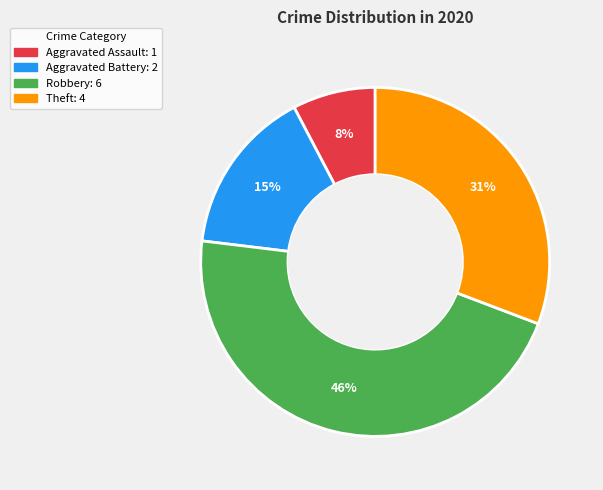

Rank the categories by value from lowest to highest.

Aggravated Assault, Aggravated Battery, Theft, Robbery